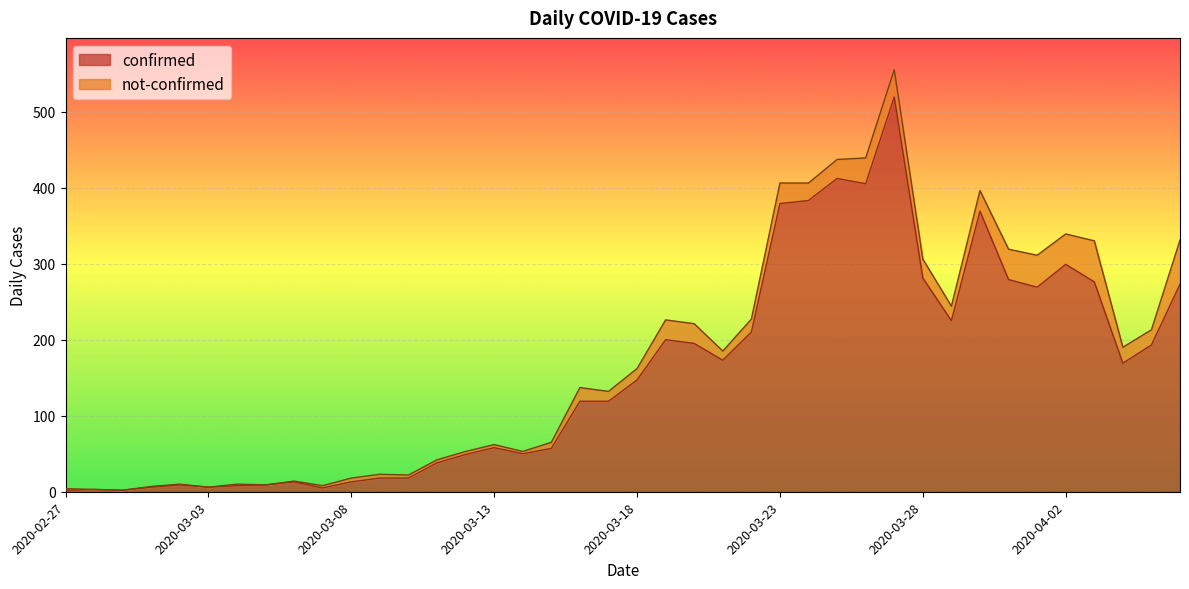

Where is the data nearest to the value 260?

2020-04-01